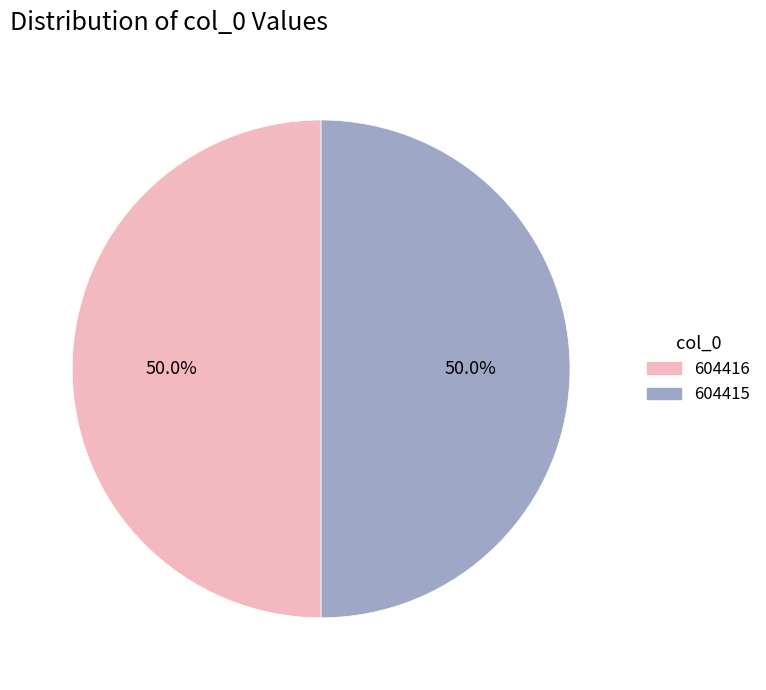

What percentage is NOT represented by 604415?

50.0%